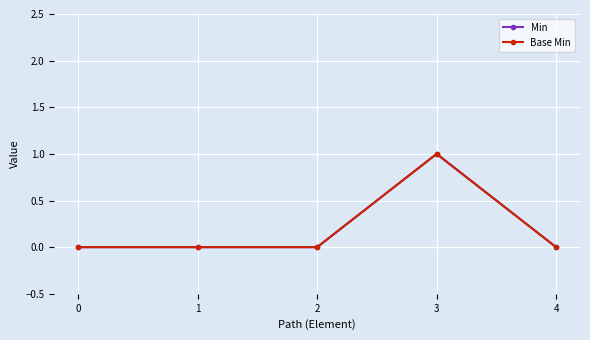

Is this an area chart (filled region under the line)?

No